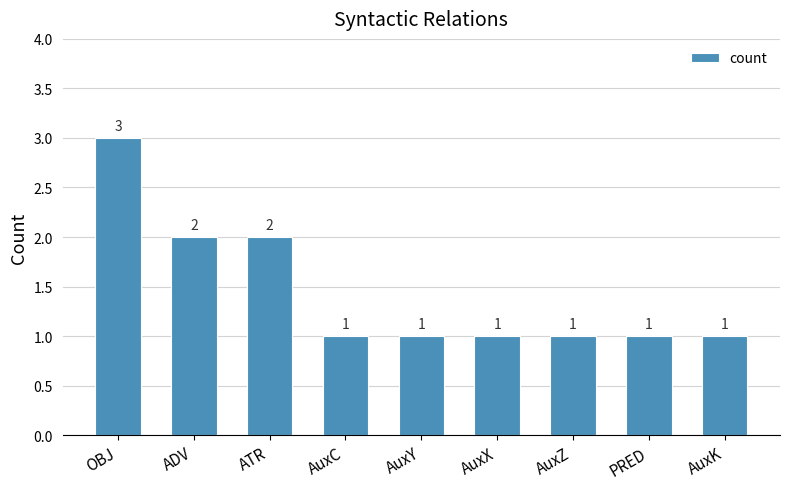

Reading left to right, list all the values displayed in this chart.

3	2	2	1	1	1	1	1	1